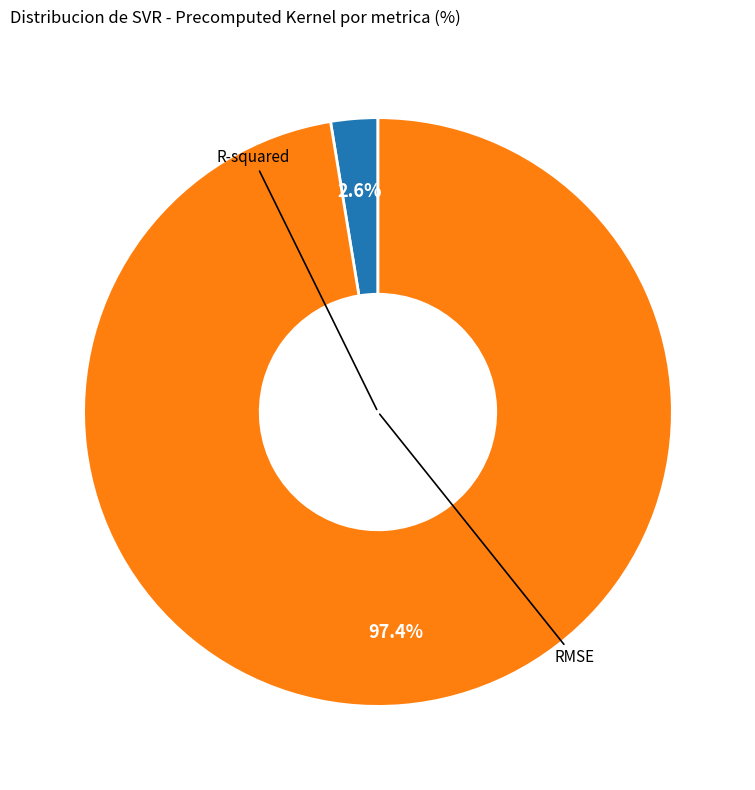

Is there a majority slice in this chart?

Yes